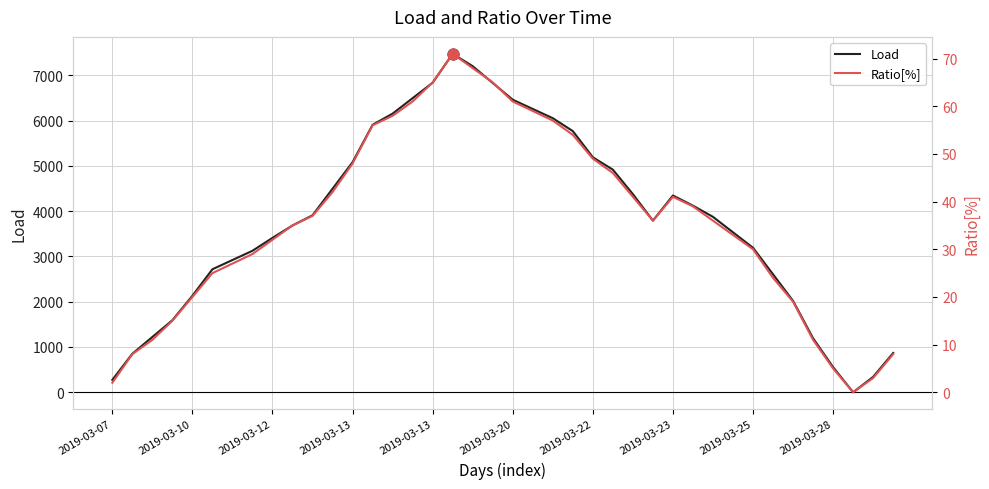

Which series has the largest total across all categories?

Load